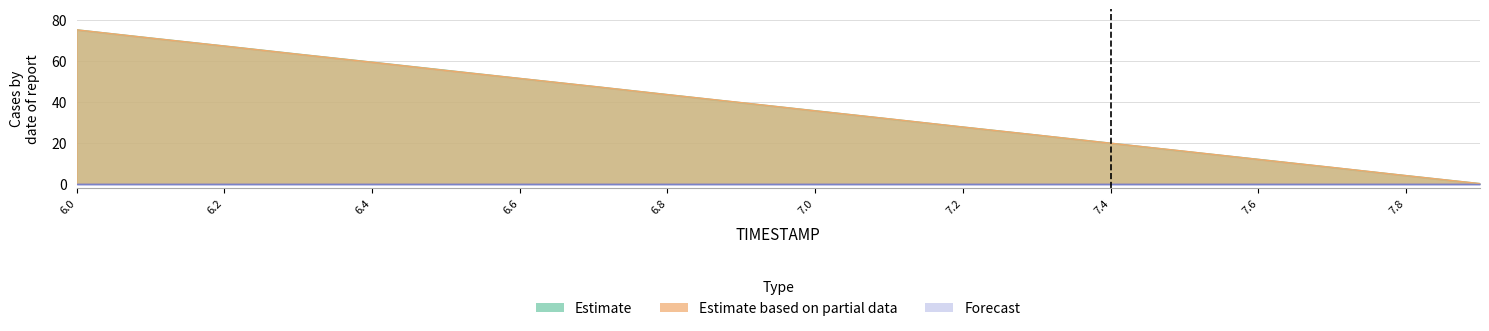

What is the difference between the Estimate values at 7.5 and 6.5?

39.5